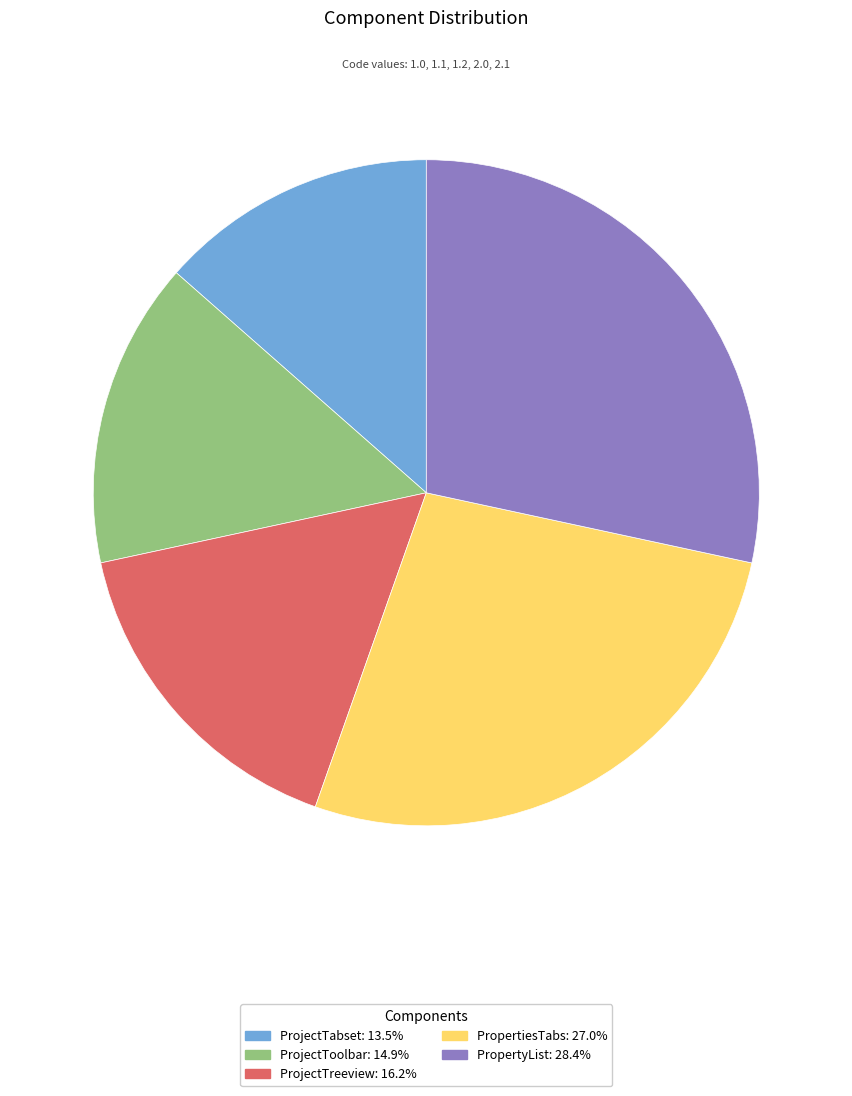

Does PropertyList represent more than half of the total?

No